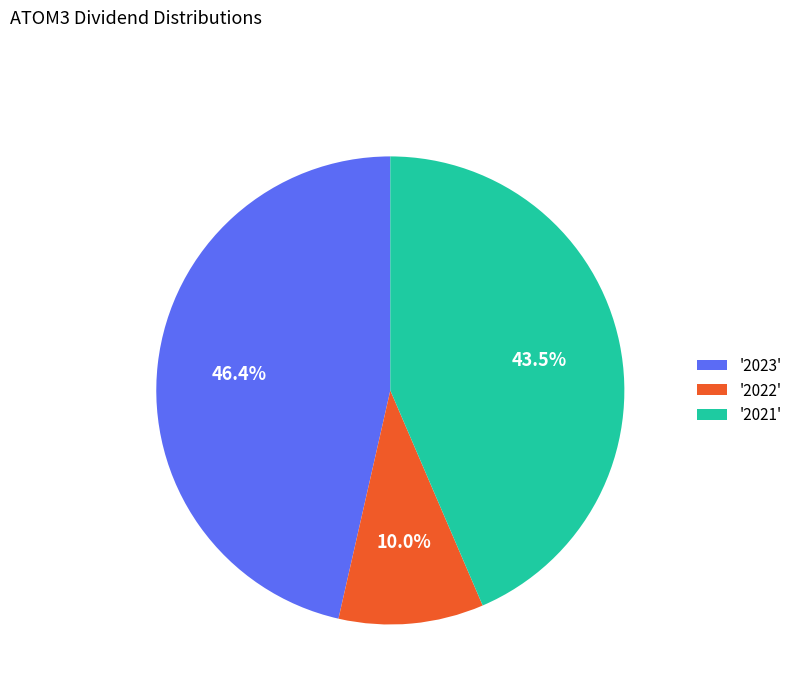

Which slice is the smallest?

'2022'